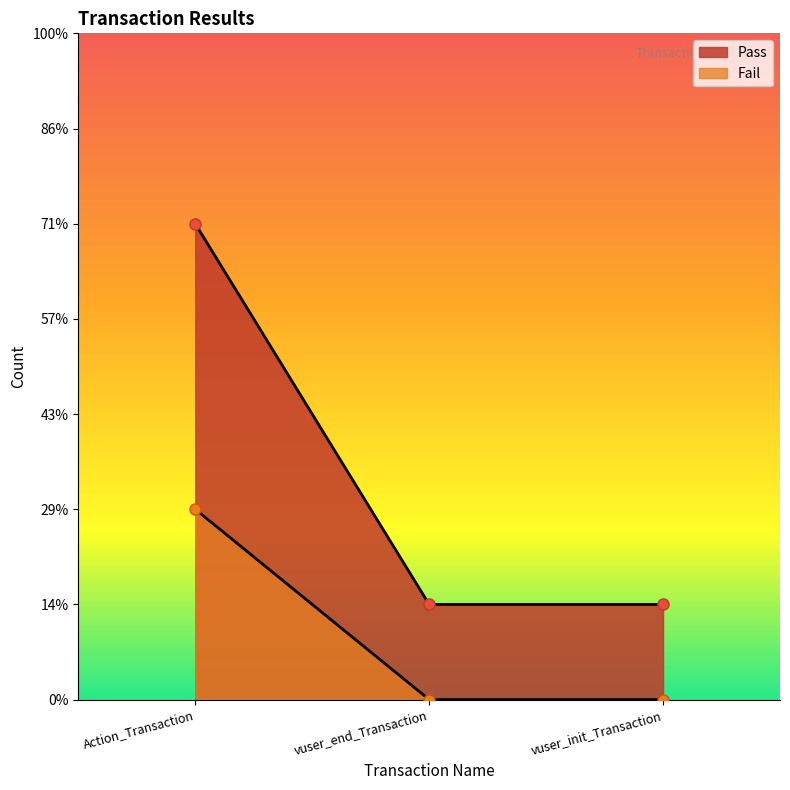

How many lines are shown in the chart?

2